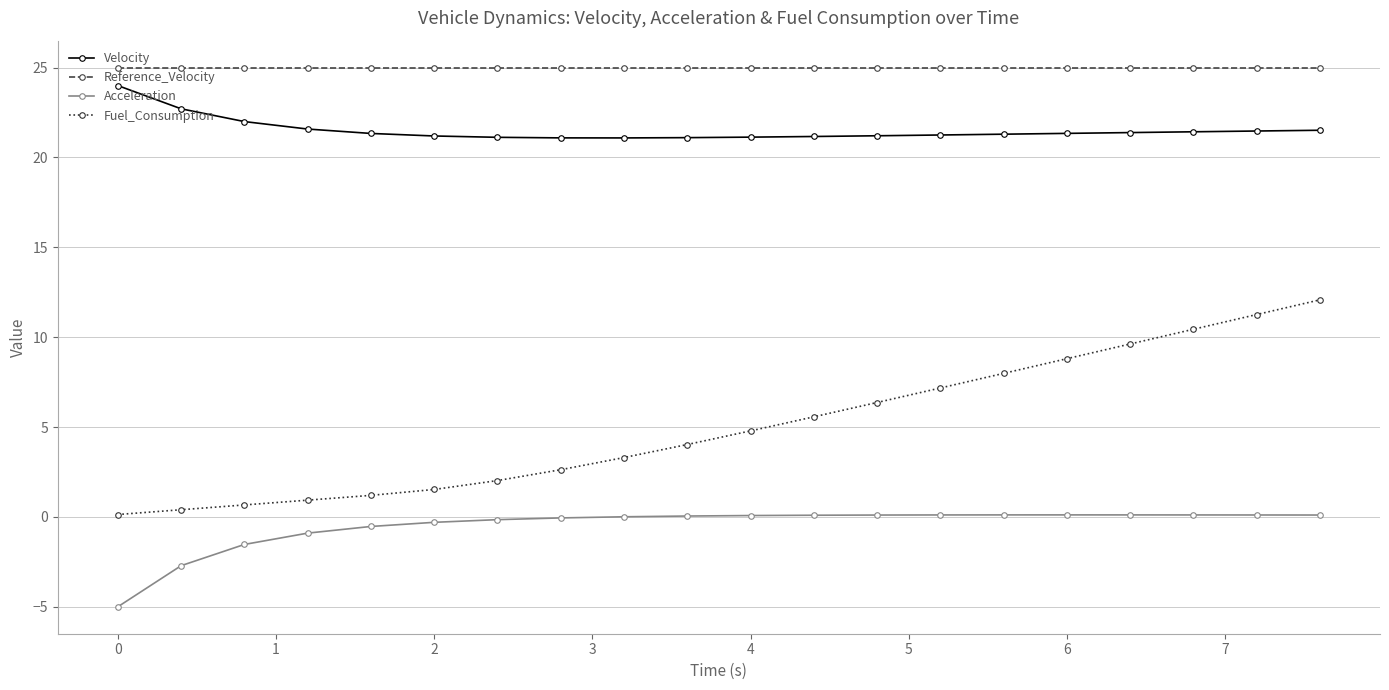

True or false: Acceleration and Fuel_Consumption intersect in this chart.

False